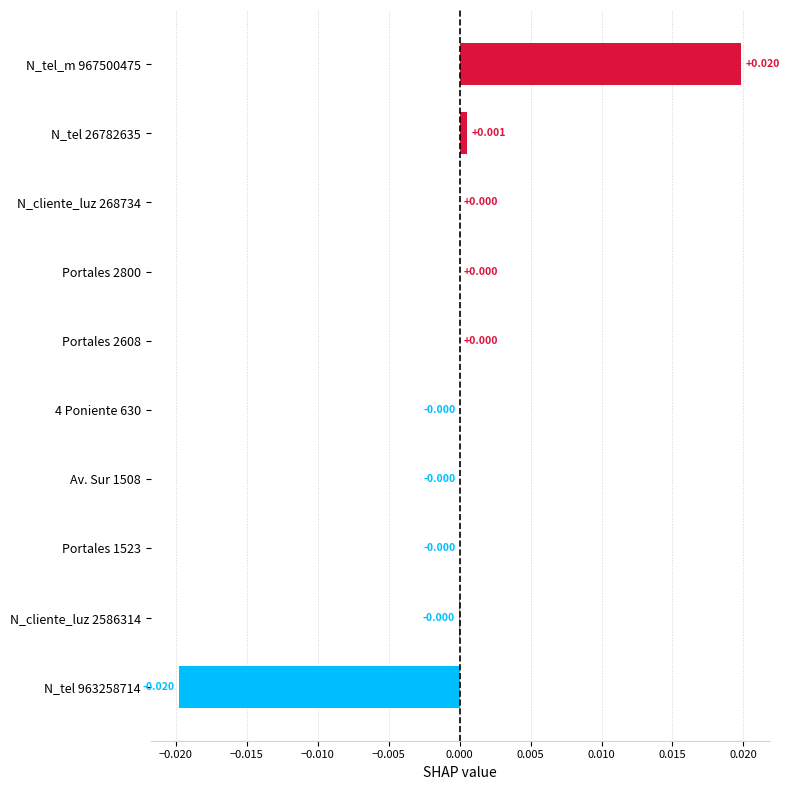

How many positive values are there?

5